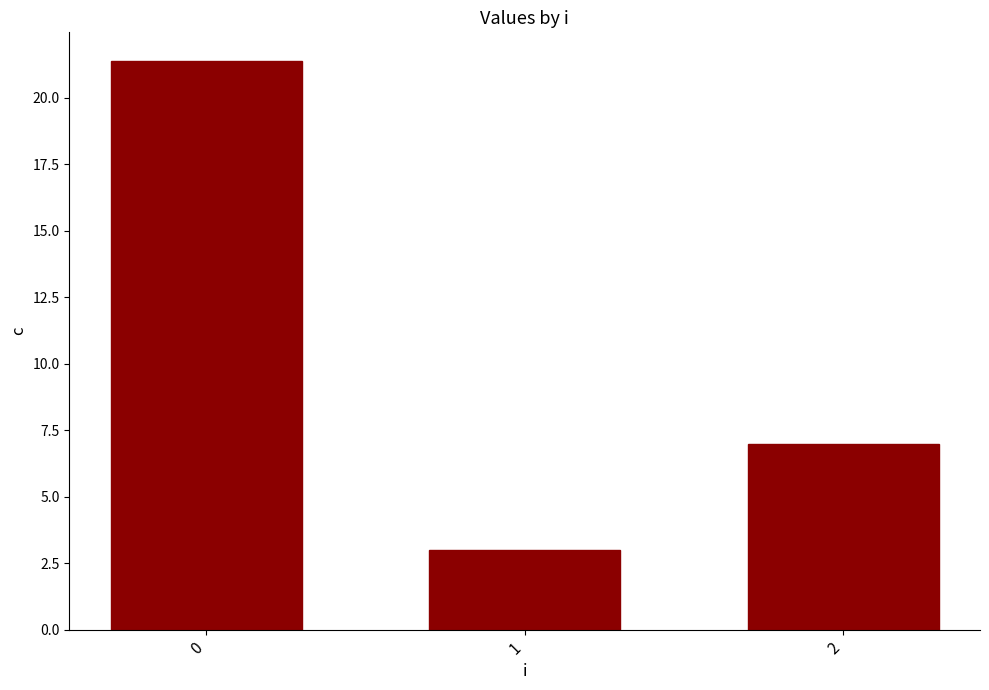

True or false: the data shows 3.0 at 1.

True